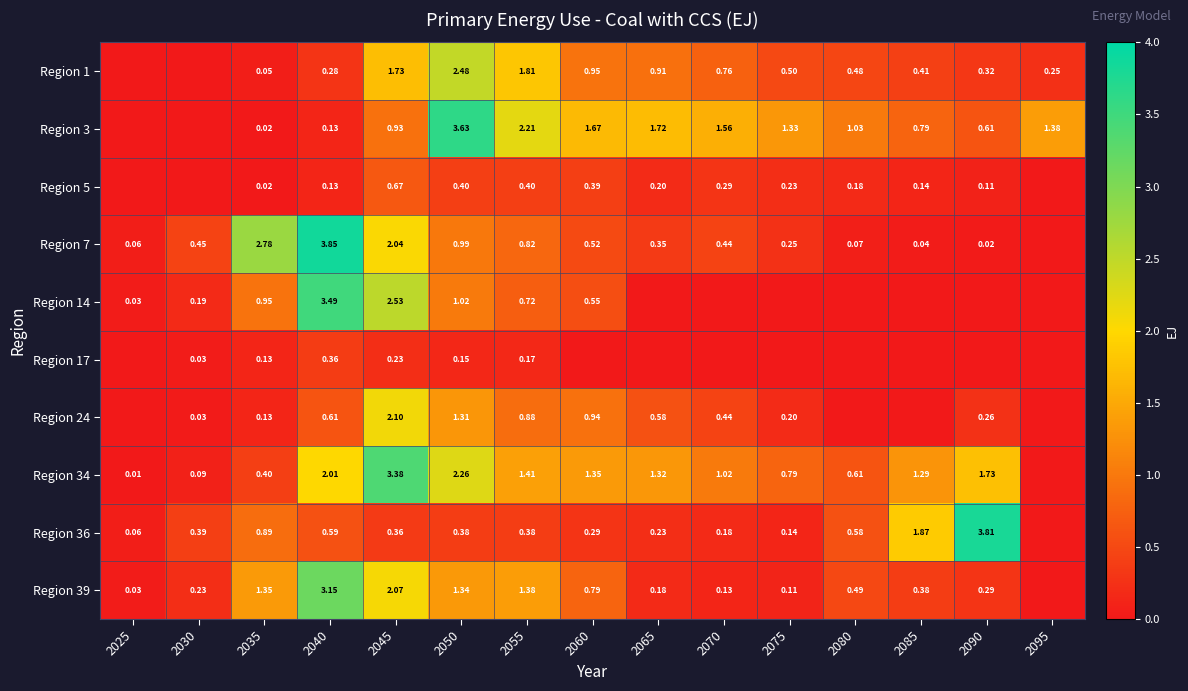

Is the value of Region 7 at 2040 greater than the value of Region 3 at 2050?

Yes